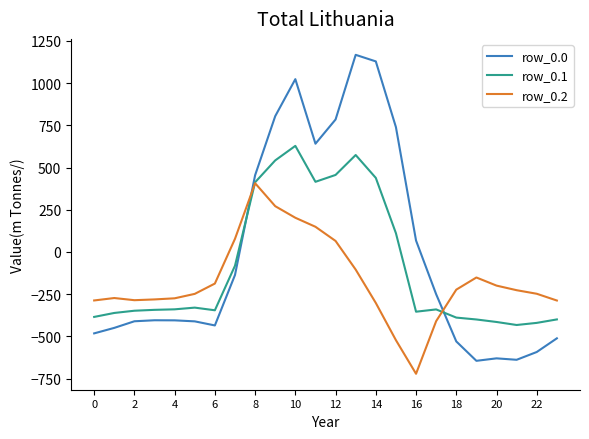

What is the average value of the row_0.0 series?

-5.0